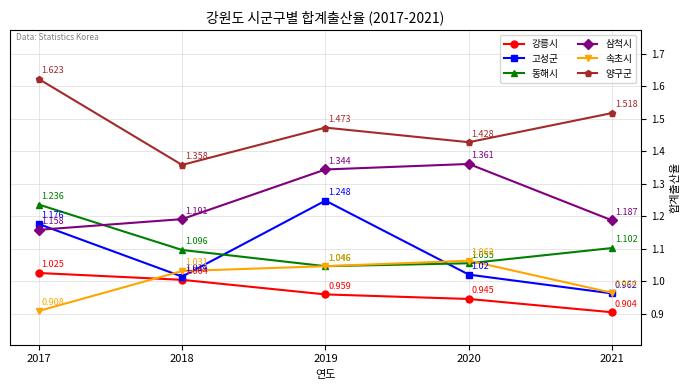

True or false: 고성군 and 삼척시 cross at least once.

True